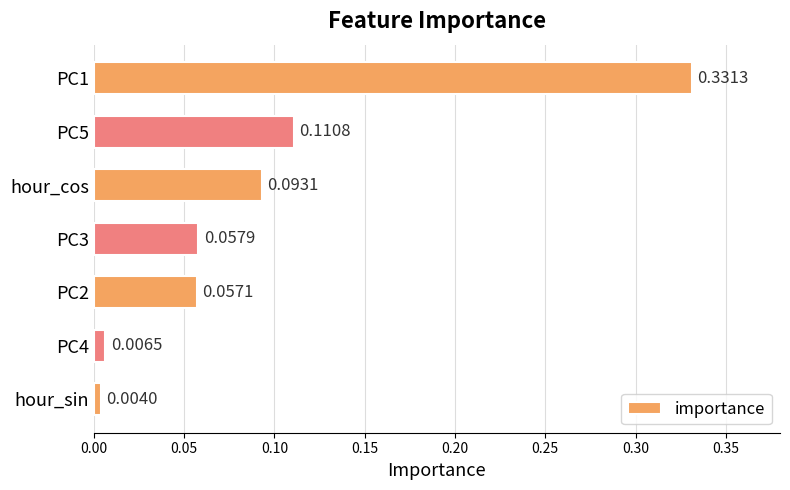

List the labels in order of value, largest first.

PC1, PC5, hour_cos, PC3, PC2, PC4, hour_sin